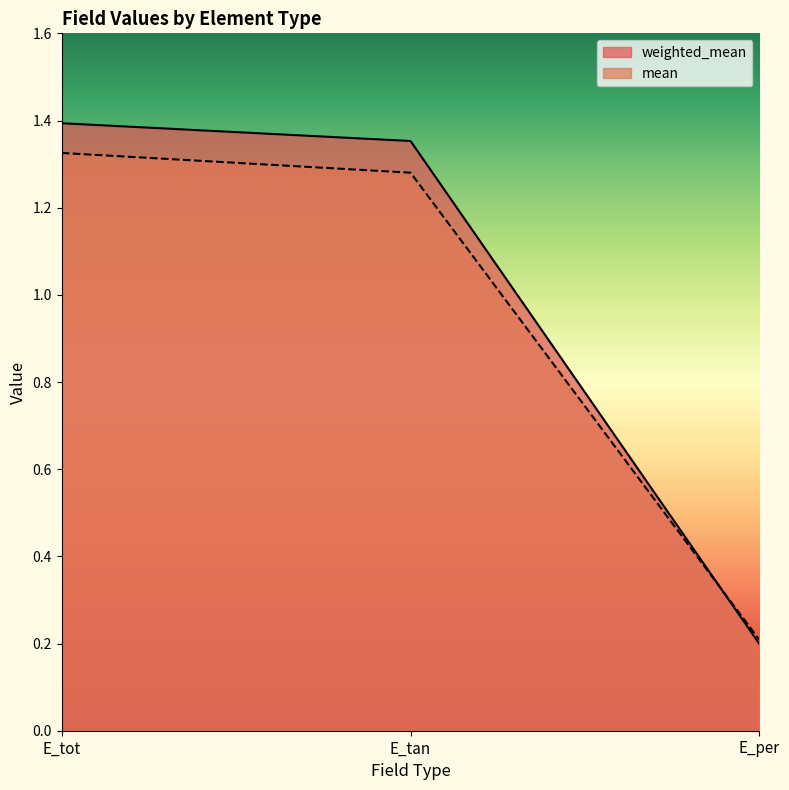

The value of weighted_mean at E_tot is 1.9. True or false?

False